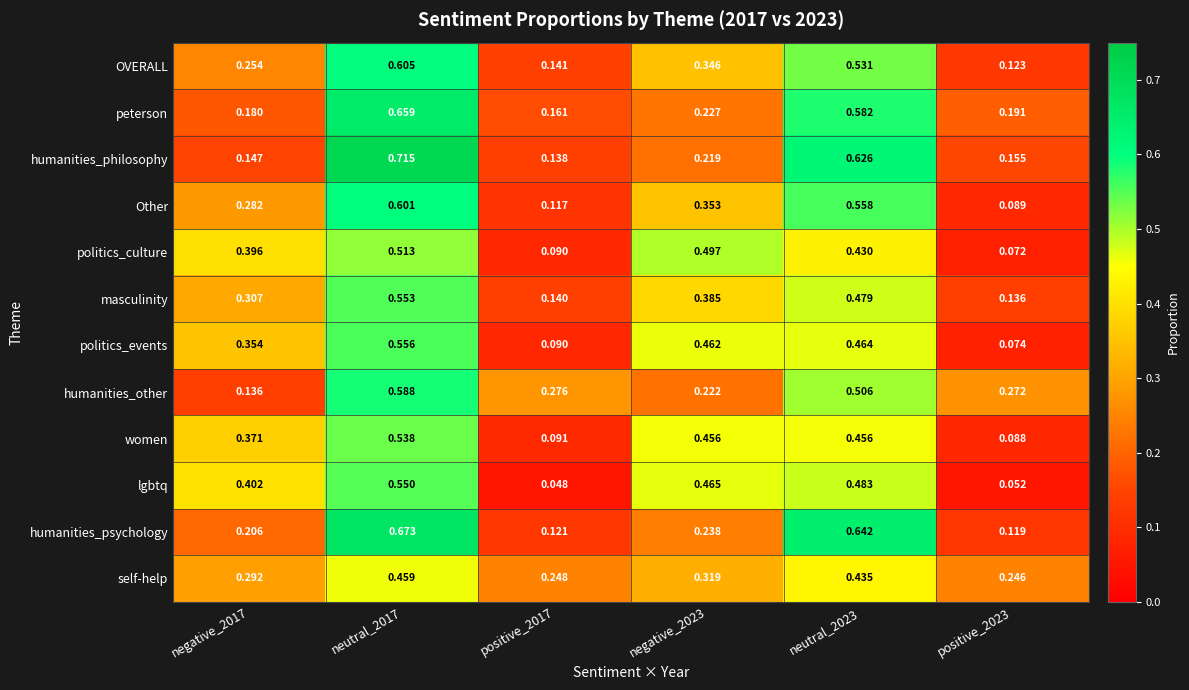

Which series has the largest range (max minus min)?

humanities_philosophy